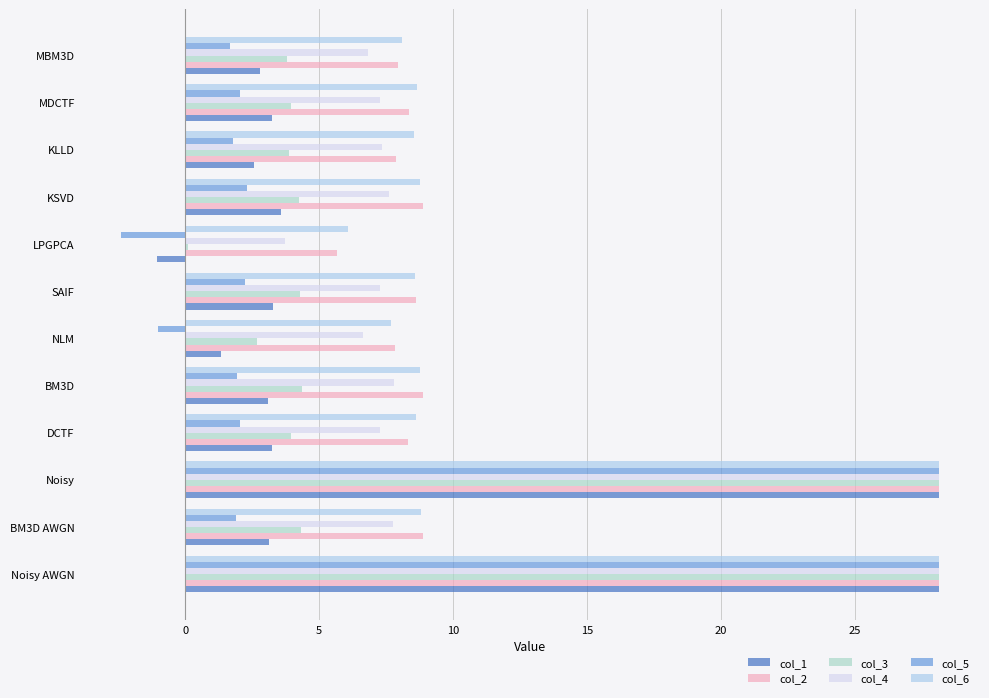

How many negative values does the col_5 series have?

2